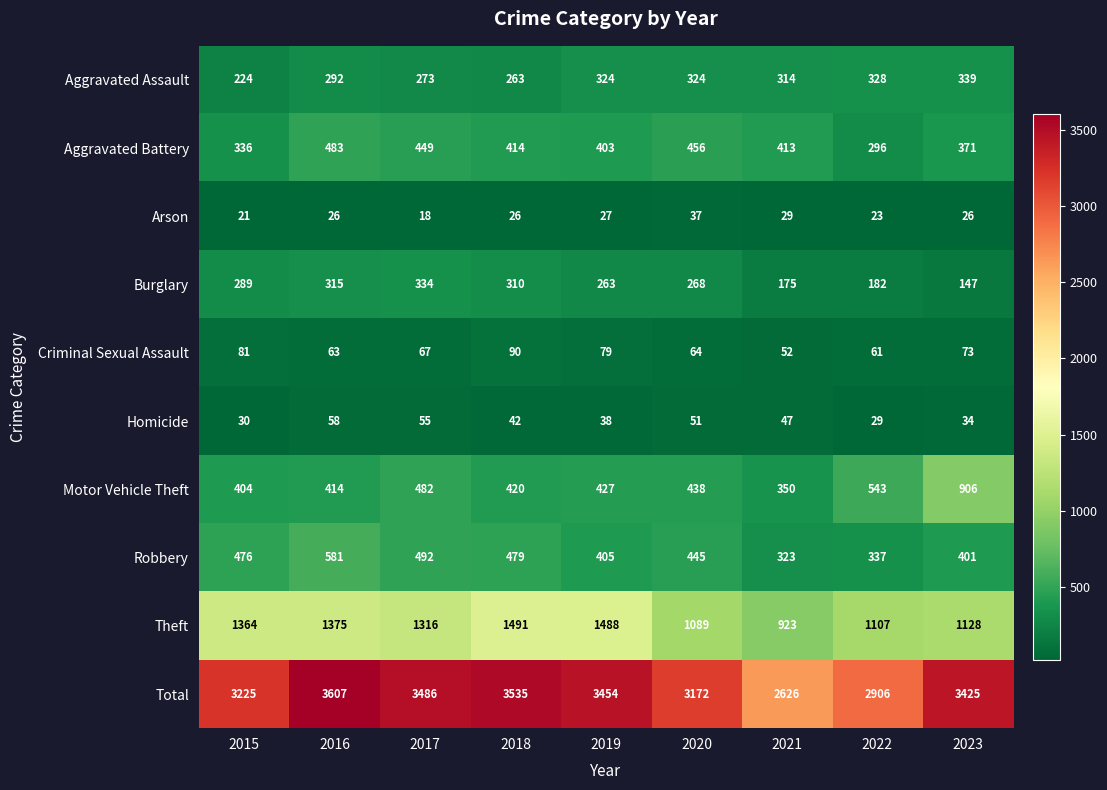

Is it true that Homicide equals 51 at 2020?

True